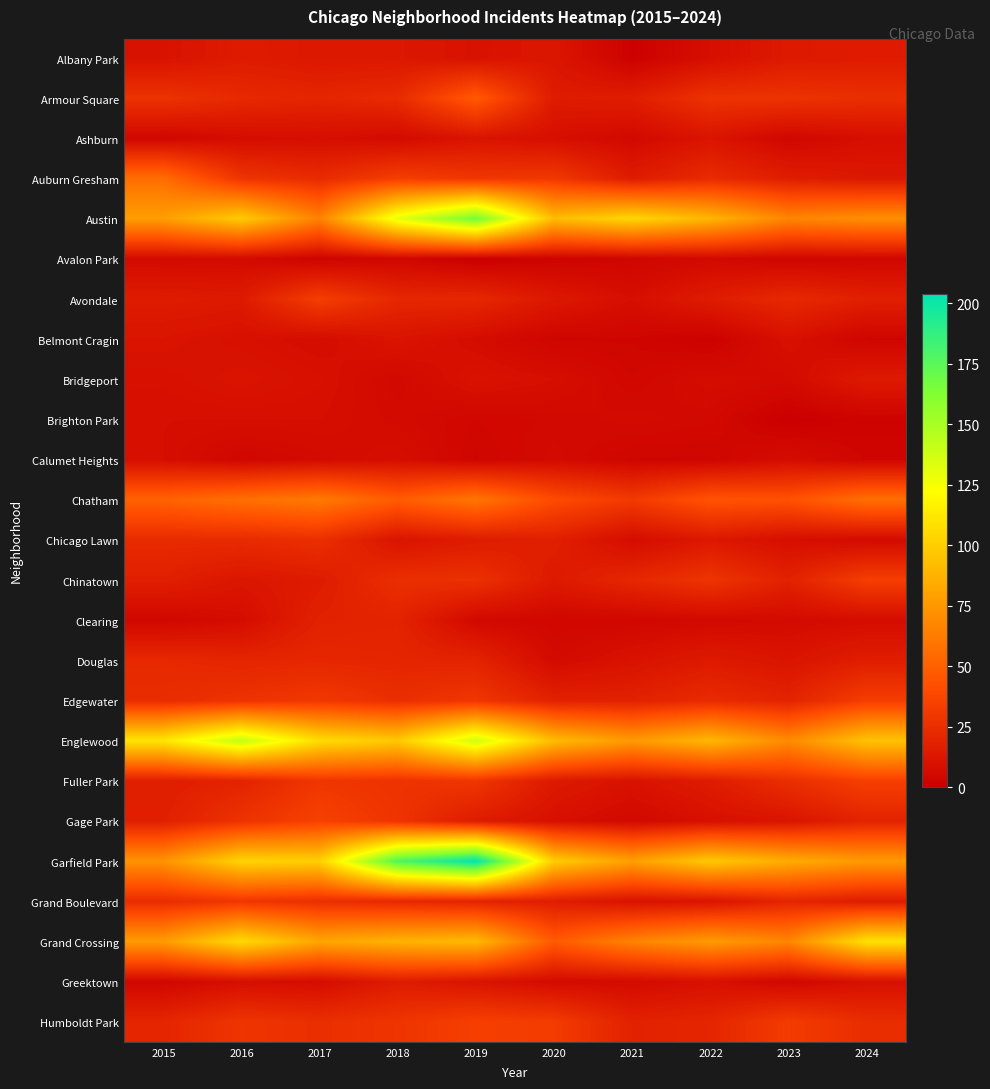

Which has a higher value, 2016 or 2021?

2016